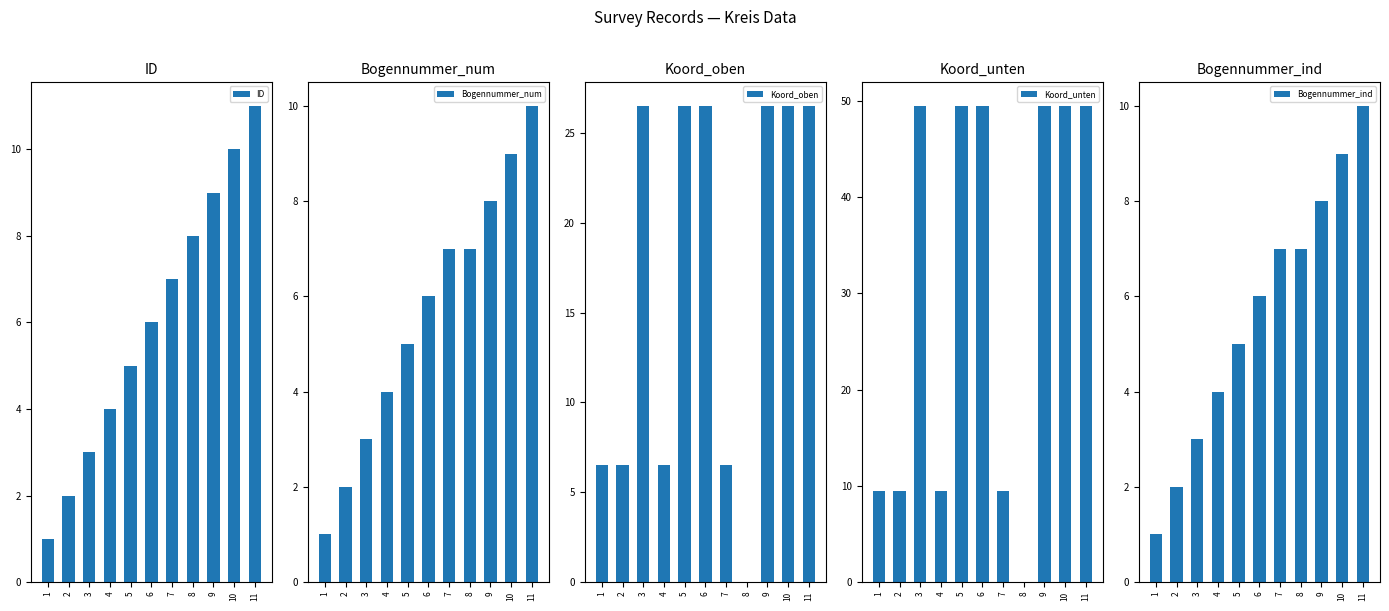

The Koord_unten series shows 74.6 at 3. True or false?

False